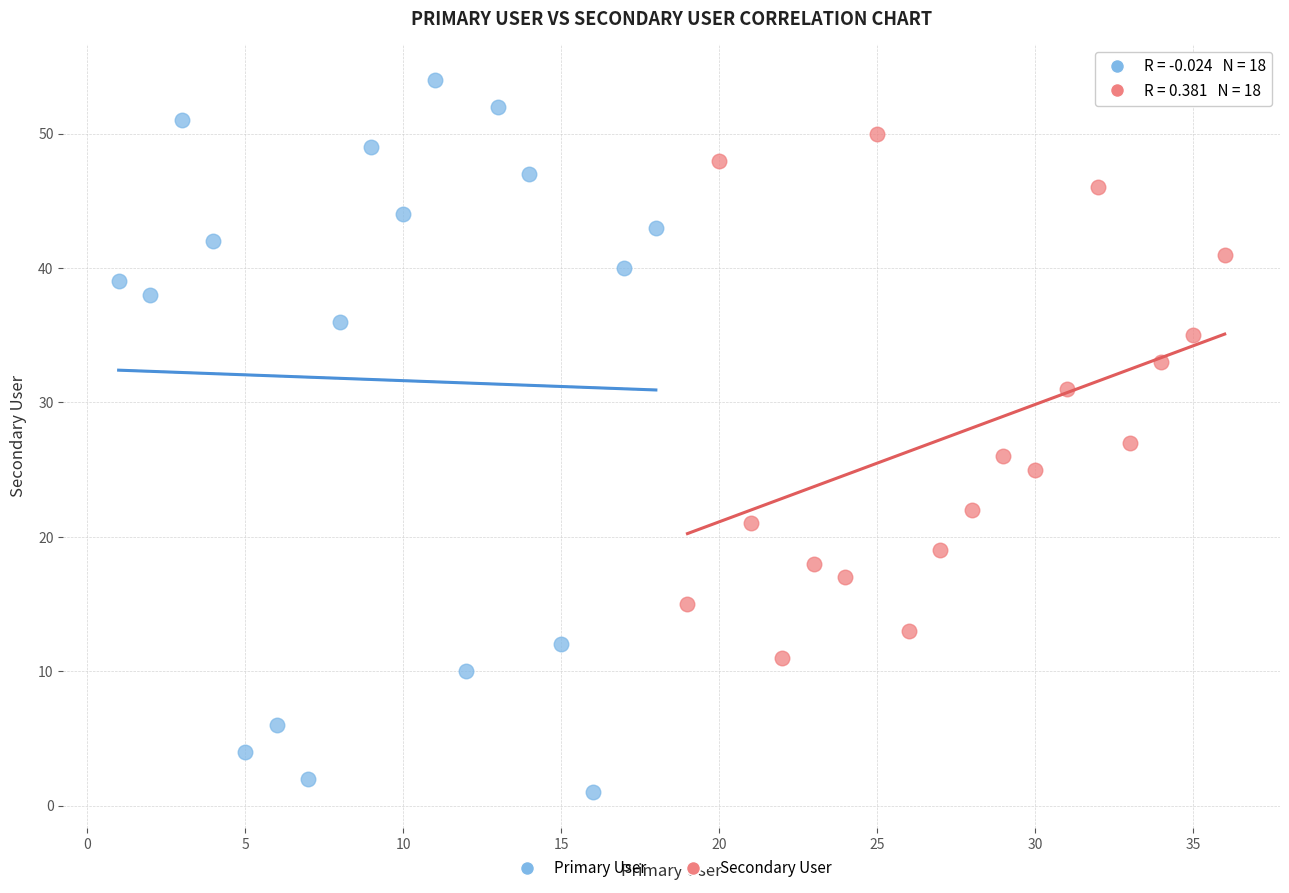

Which series contains the highest Y value?

Primary User